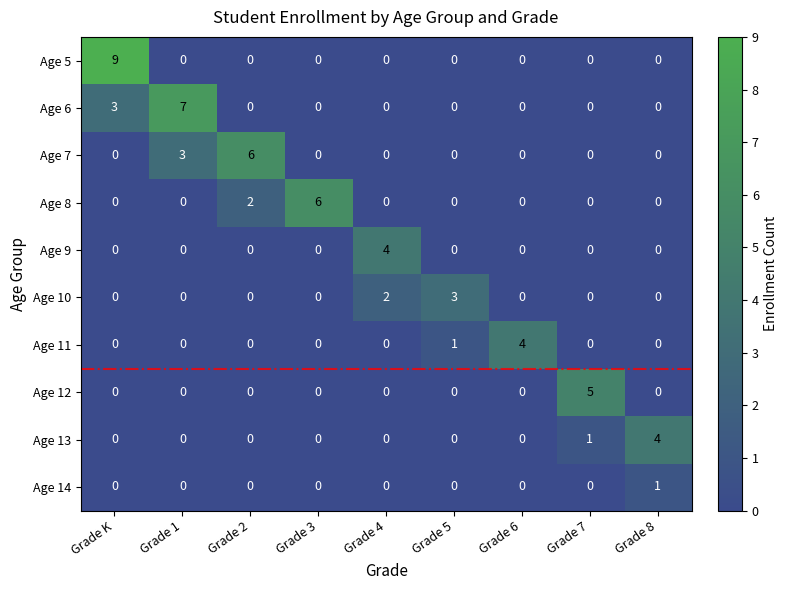

What is the highest value of the Age 10 series?

3